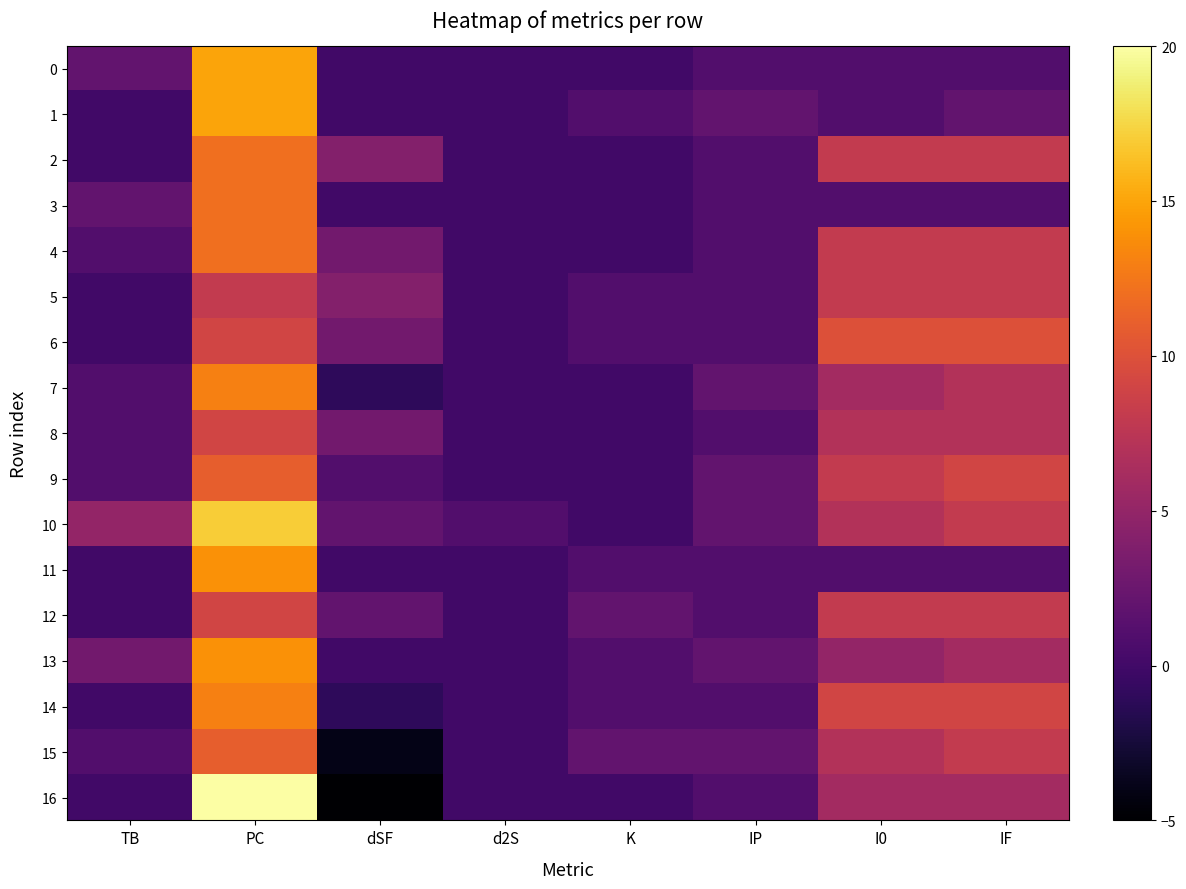

What is the spread (max minus min) of values at K?

2